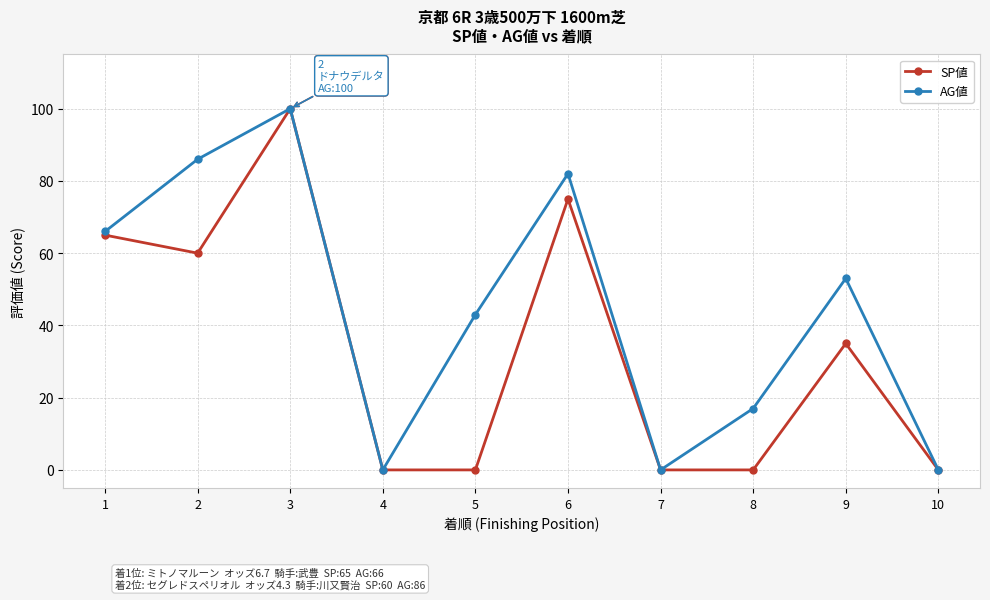

What is the highest value of the AG値 series?

100